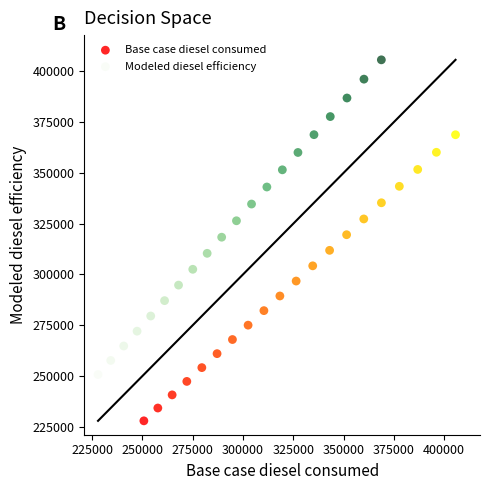

Which series contains the lowest Y value?

Base case diesel consumed